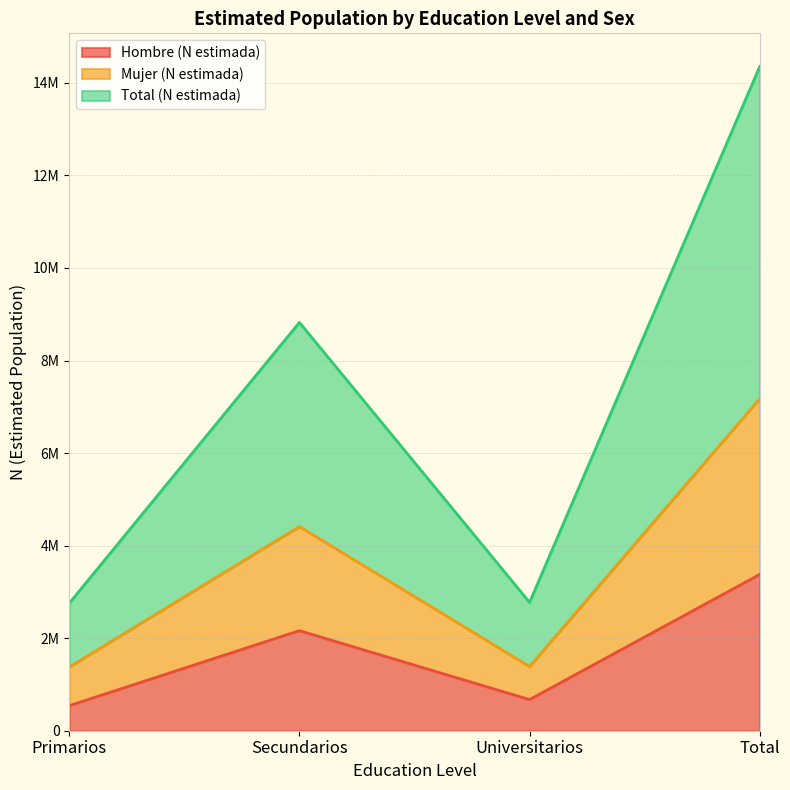

True or false: Hombre (N estimada) and Mujer (N estimada) intersect in this chart.

False